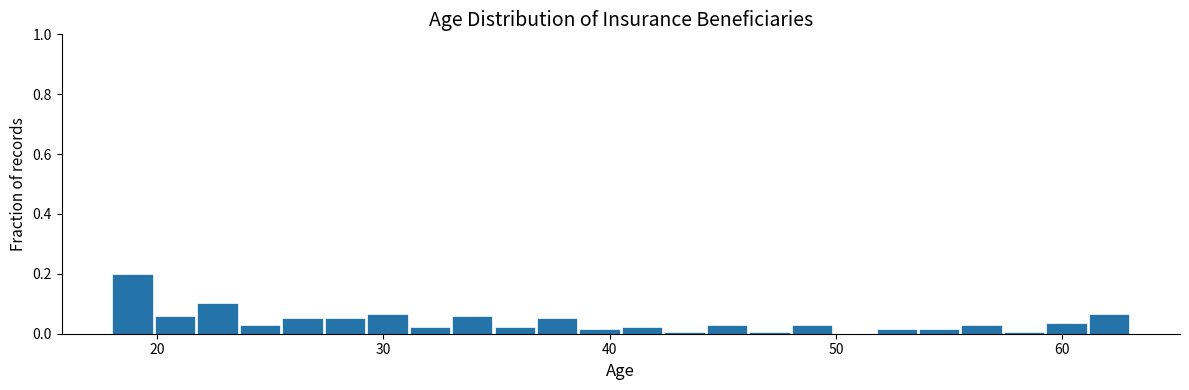

Read against the x-axis, roughly where is the centre of the tallest bar?

19